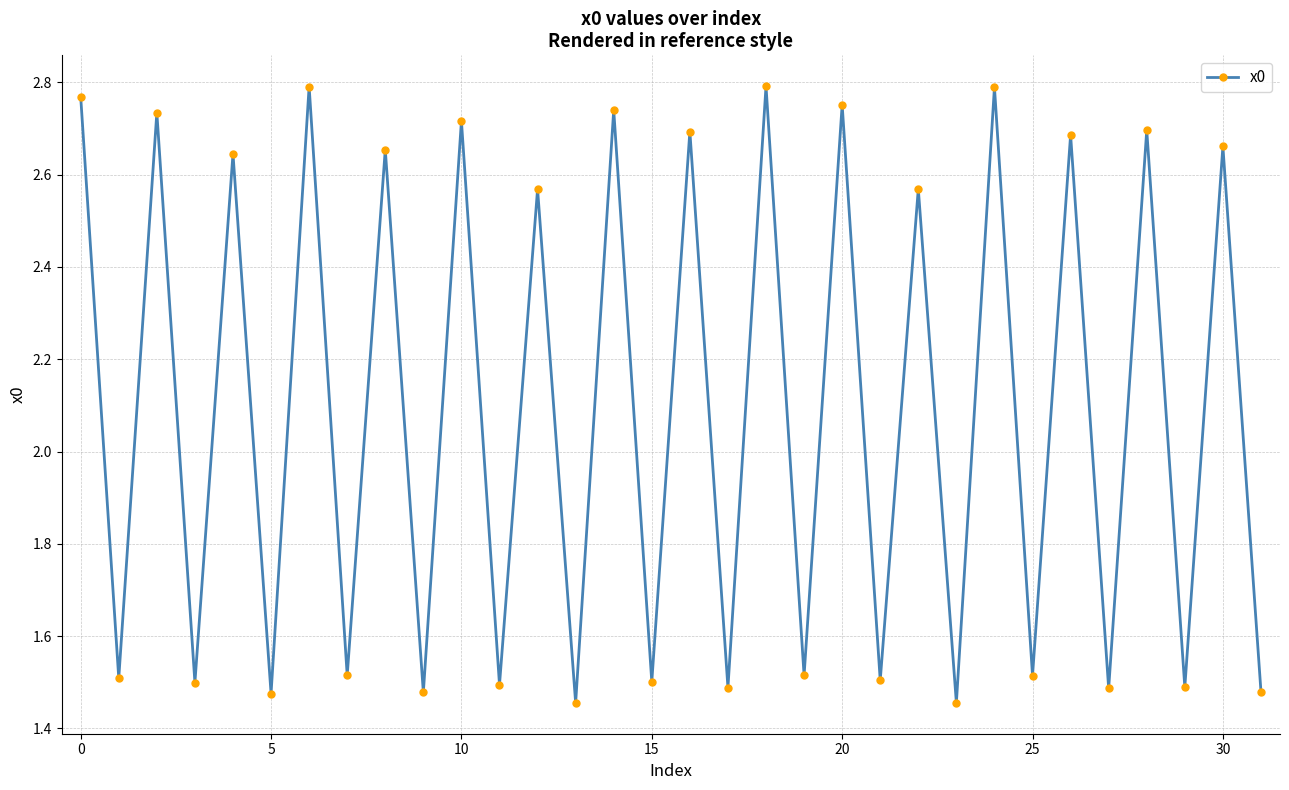

How many points are lower than both their immediate neighbors (excluding endpoints)?

15